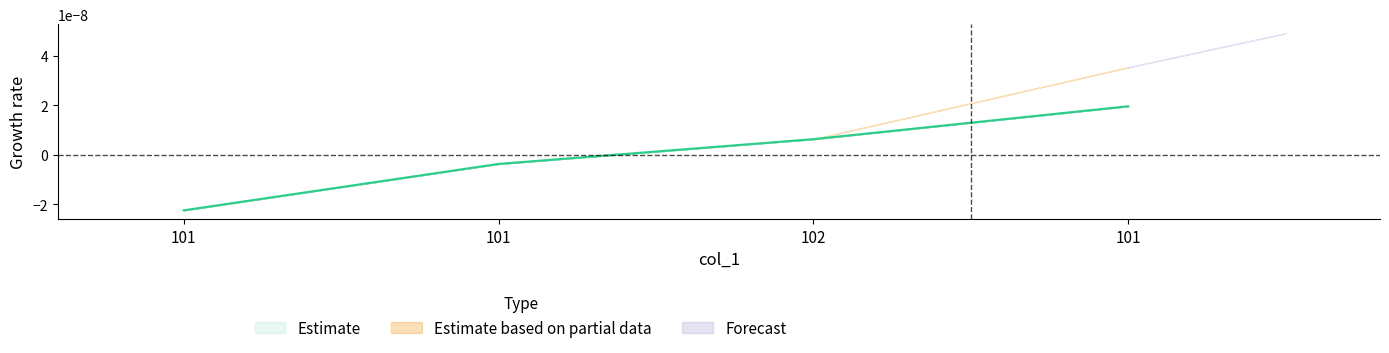

True or false: the data shows 0.0 at 102.

True